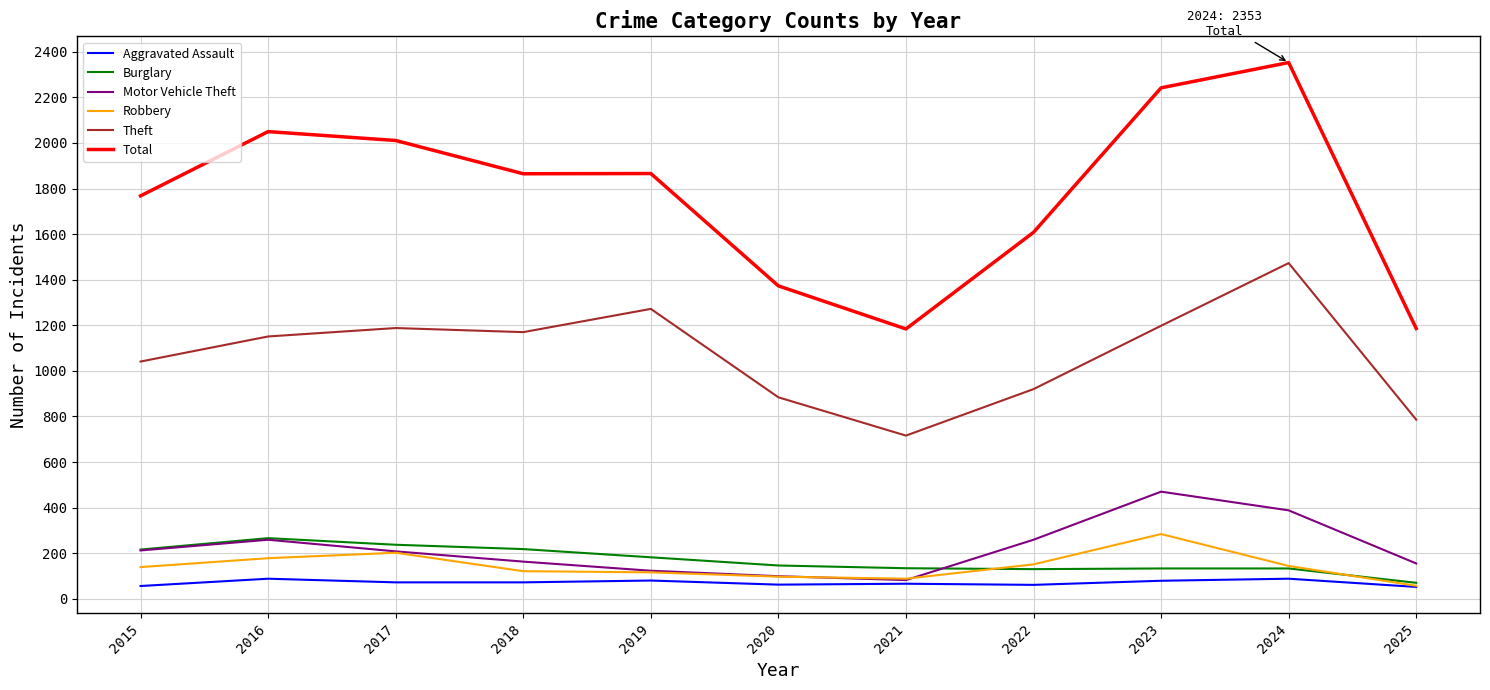

True or false: Motor Vehicle Theft and Theft cross at least once.

False